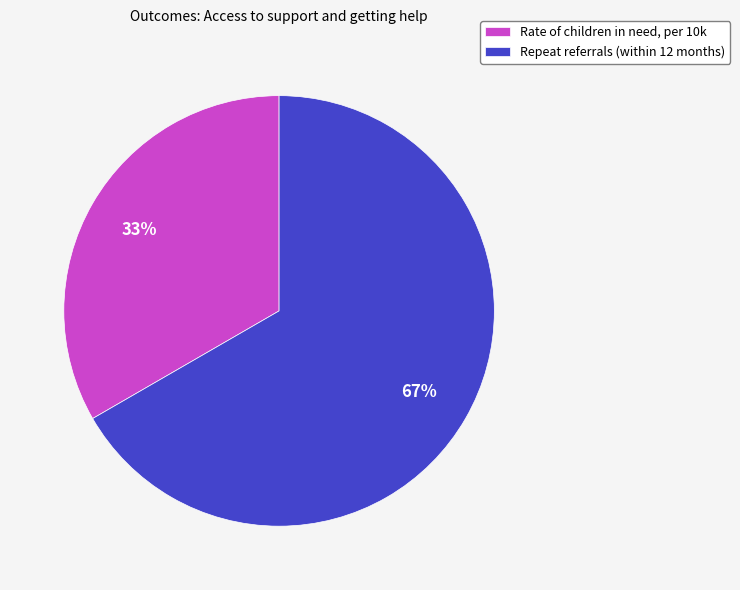

To the nearest percent, what is the average slice percentage?

50%